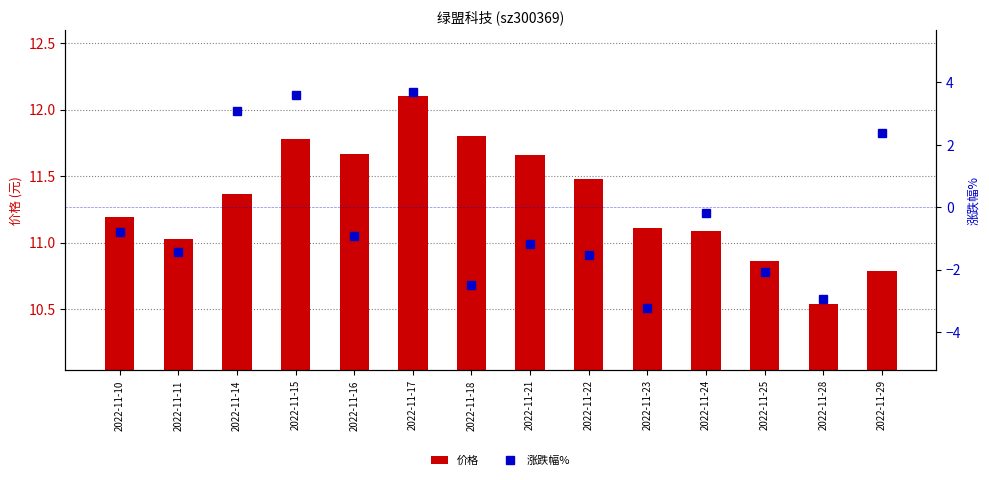

Is it true that 涨跌幅% equals 3.6 at 2022-11-15?

True